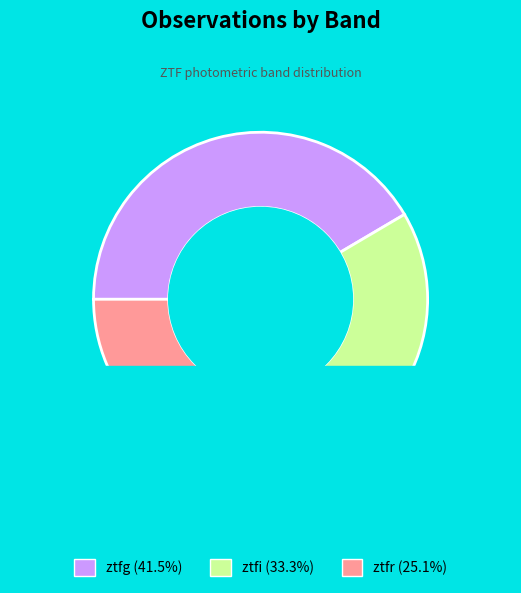

Rank the categories by value from highest to lowest.

ztfg, ztfi, ztfr